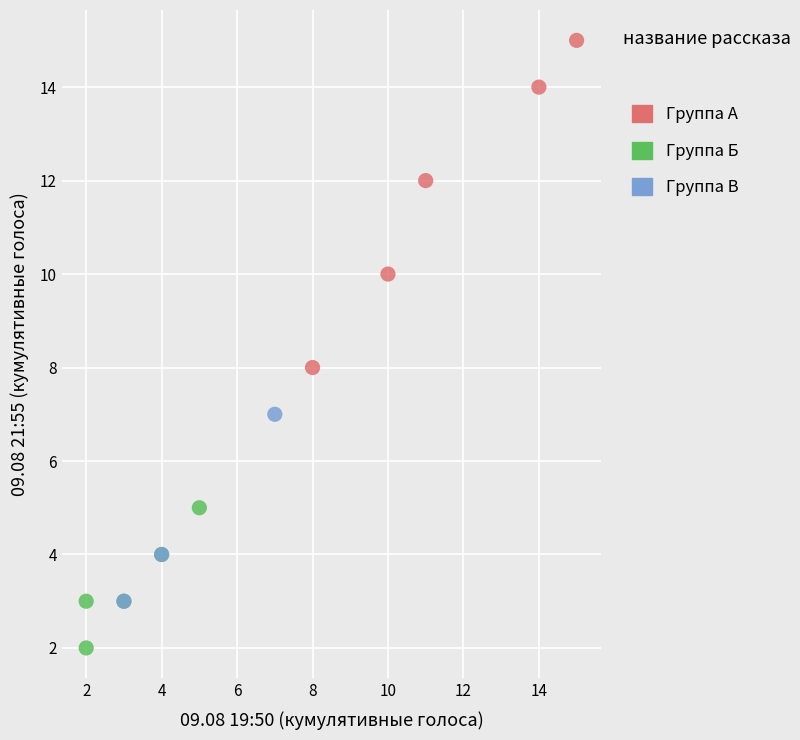

Which series has the widest spread of Y values?

Группа А